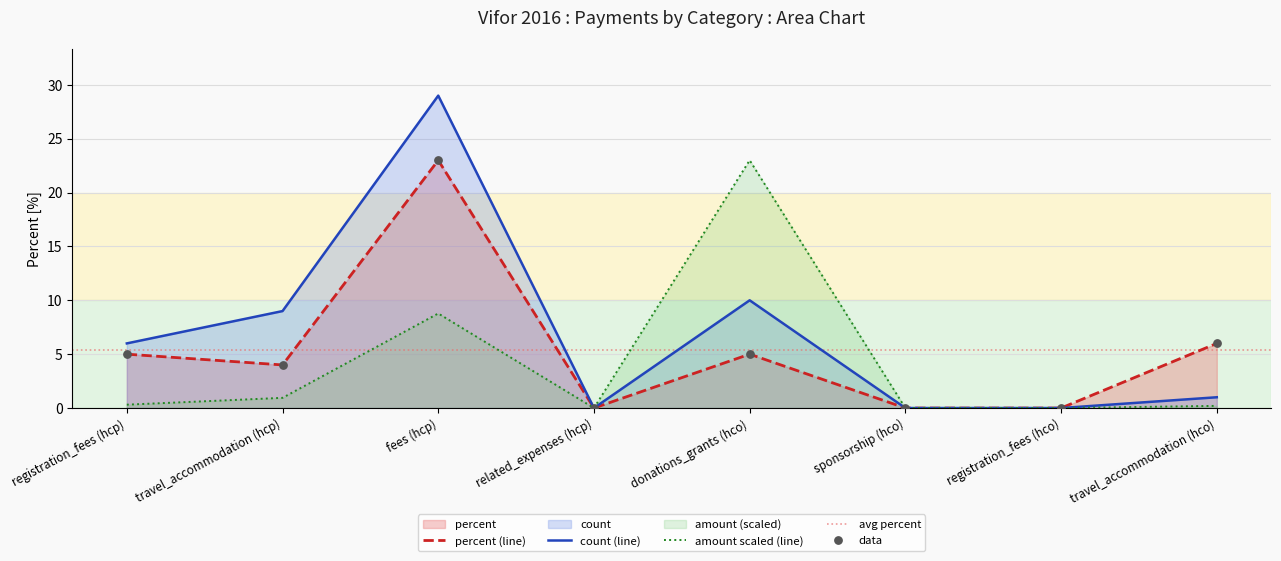

What is the total value across all series at travel_accommodation (hcp)?

13.9